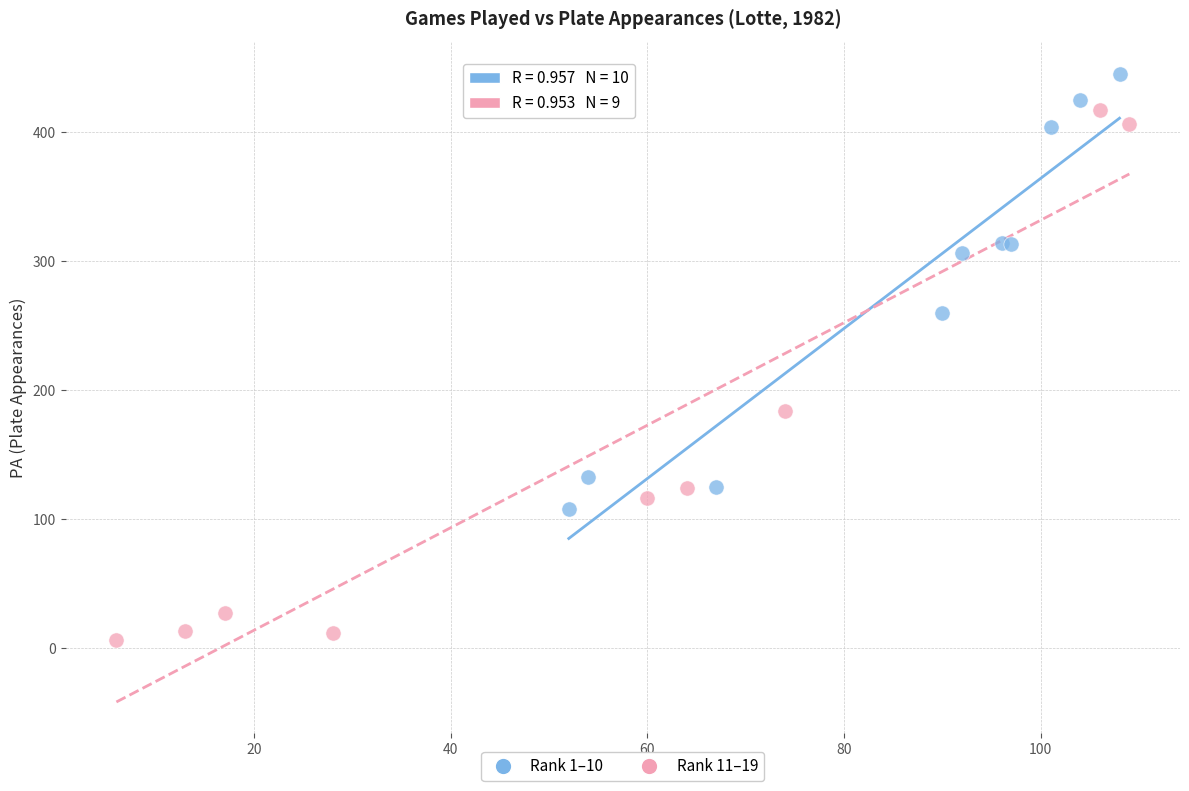

Which series has the widest spread of Y values?

Rank 11–19